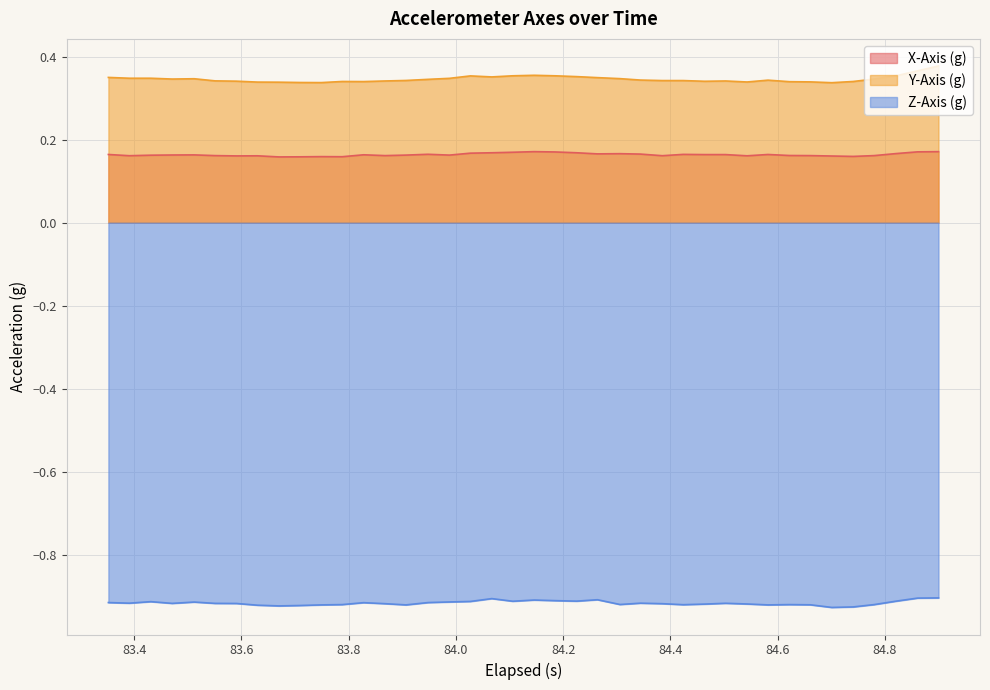

How many interior local valleys does the Z-Axis (g) series have?

10